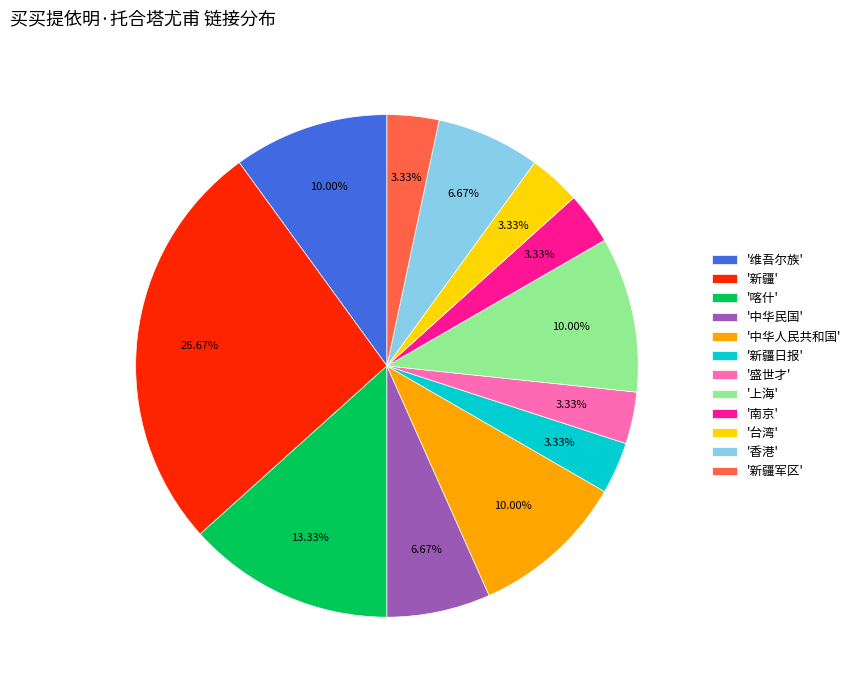

Count the number of slices in the pie.

12